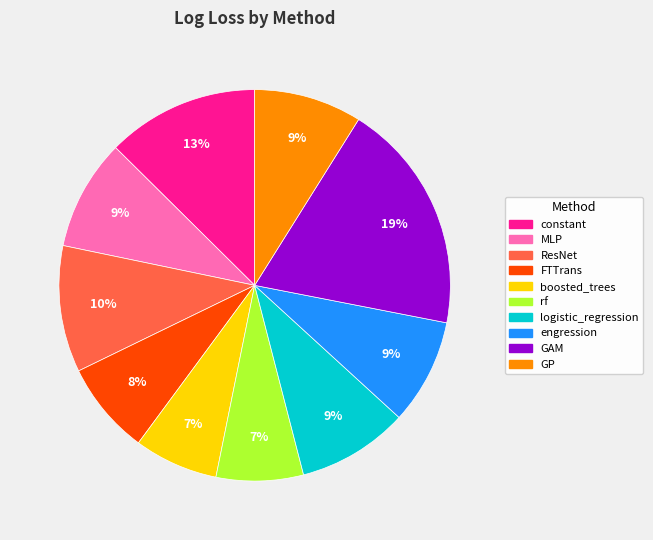

Which slice is the largest?

GAM